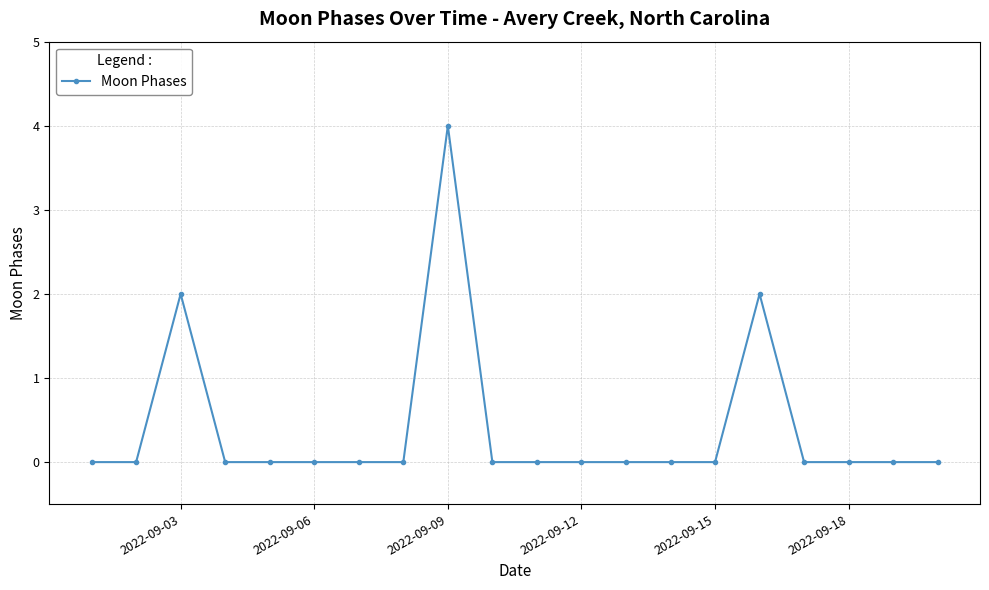

Count the number of categories in the chart.

20